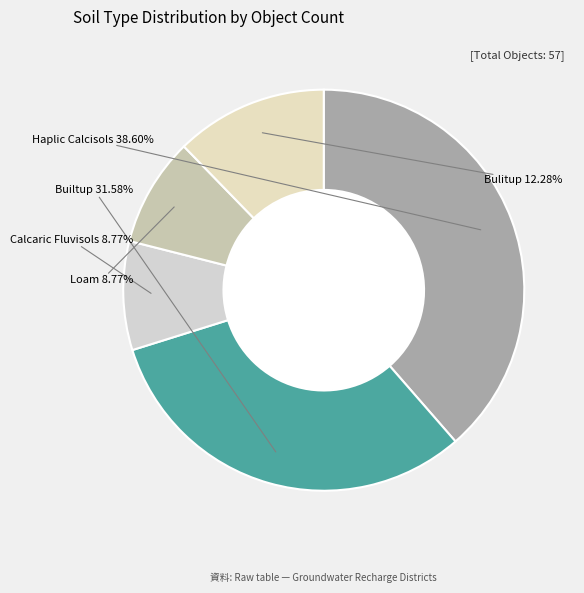

What is the smallest slice in the pie chart?

Calcaric Fluvisols